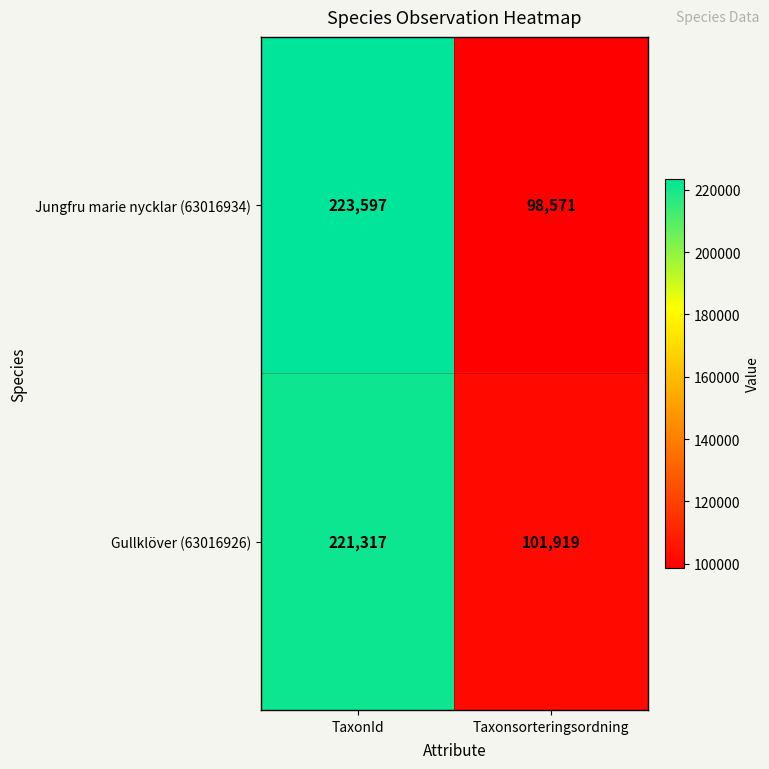

What is the difference between the maximum and minimum values in the Gullklöver (63016926) series?

119398